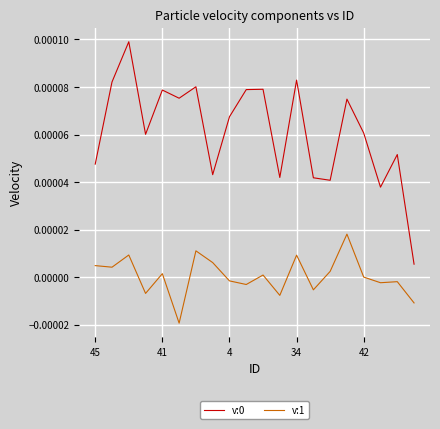

True or false: v:0 and v:1 cross at least once.

False